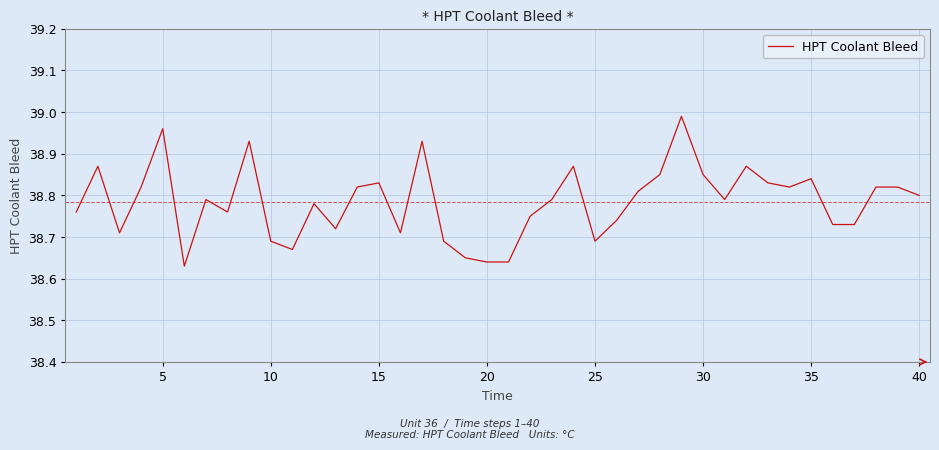

What is the difference between the maximum and minimum values?

0.4